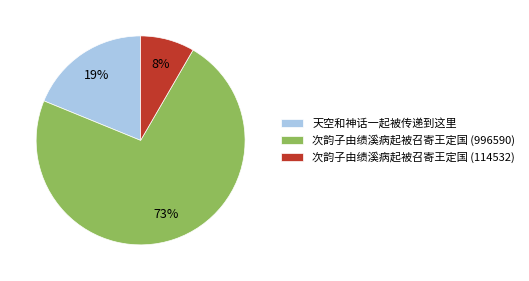

Does 次韵子由绩溪病起被召寄王定国 (996590) represent more than half of the total?

Yes